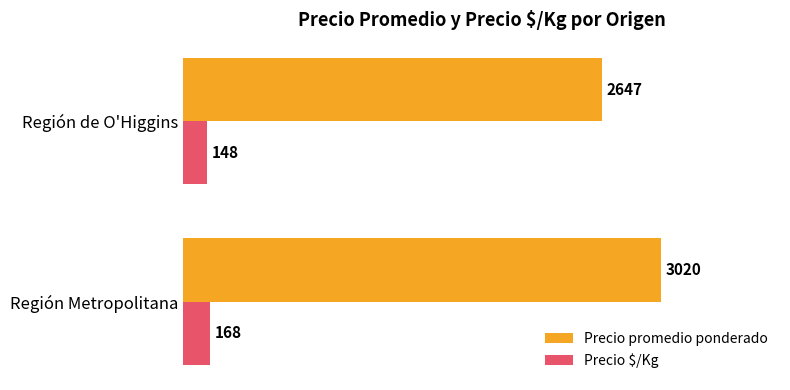

What is the average value of the Precio $/Kg series?

158